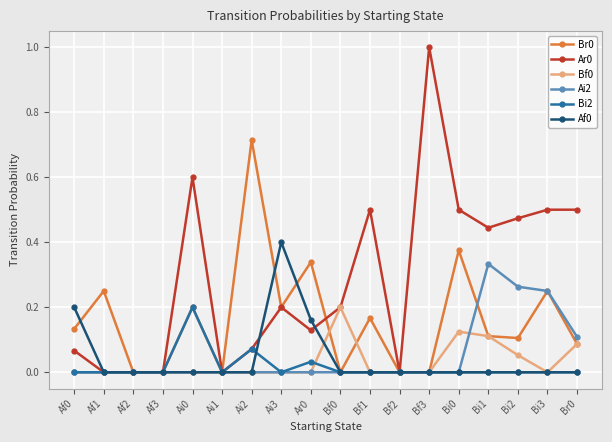

Is the value of Br0 at Br0 greater than the value of Af0 at Bf1?

Yes